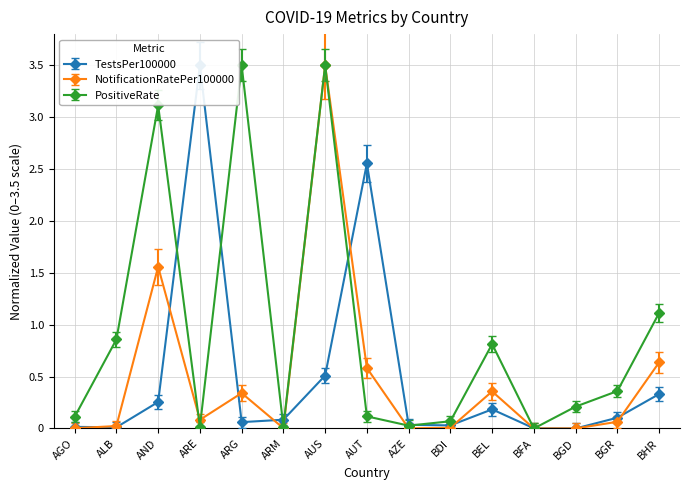

What is the spread (max minus min) of values at AUT?

2.4